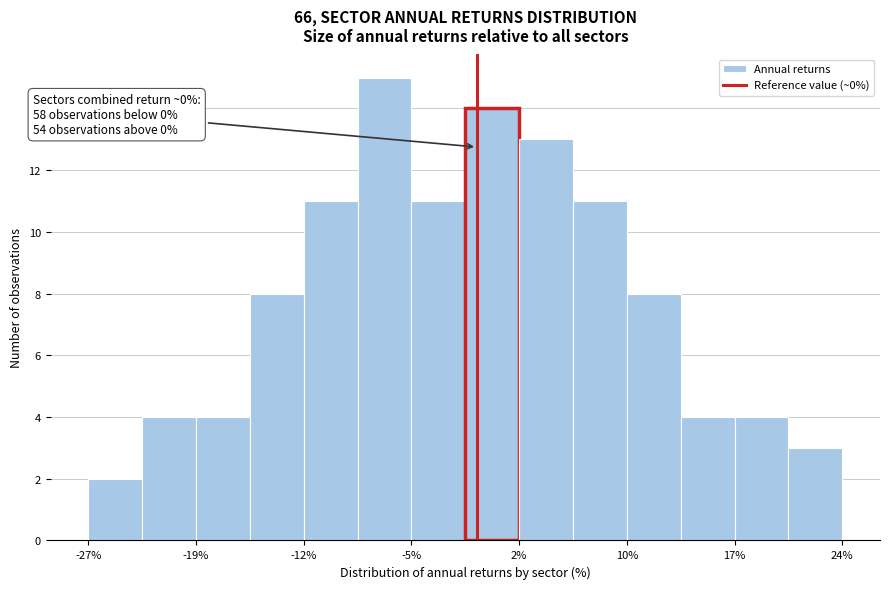

Around what value on the x-axis is the tallest bar? Give the approximate position of its centre, as read against the axis.

-7